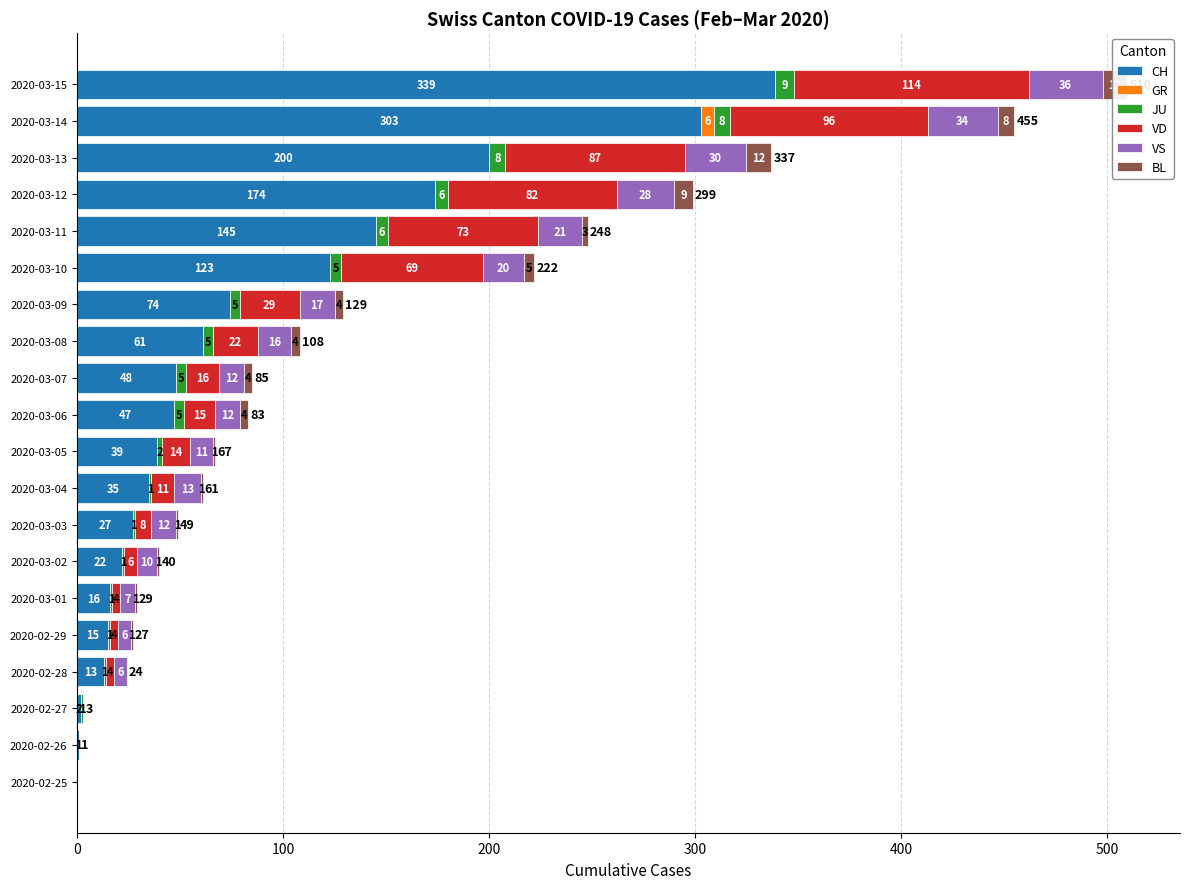

Rank the series at 2020-03-03 from lowest to highest value.

GR, JU, BL, VD, VS, CH